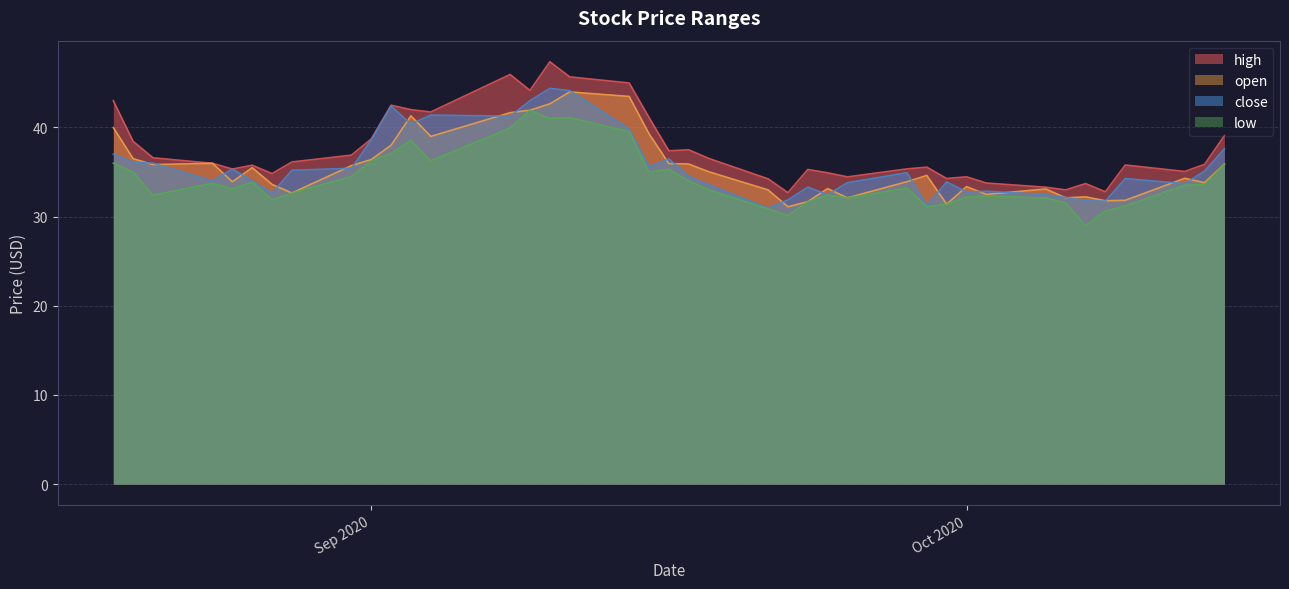

What is the lowest value of the high series?

32.7